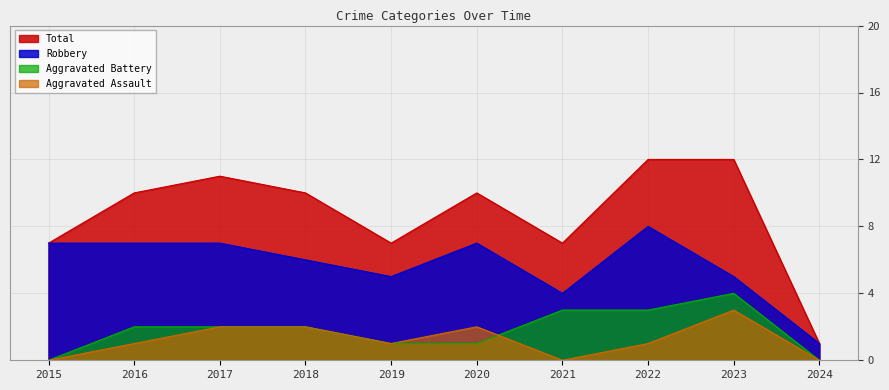

True or false: Total and Aggravated Battery intersect in this chart.

False